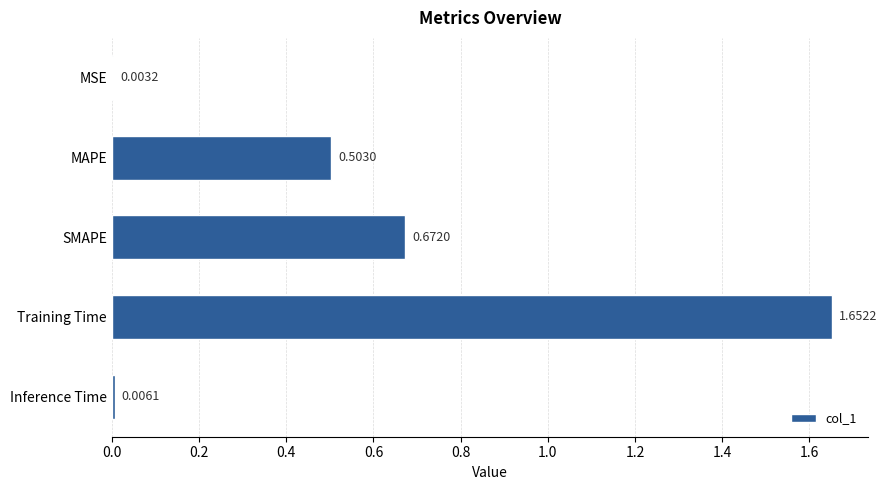

What is the sum of the values at Training Time and MAPE?

2.2